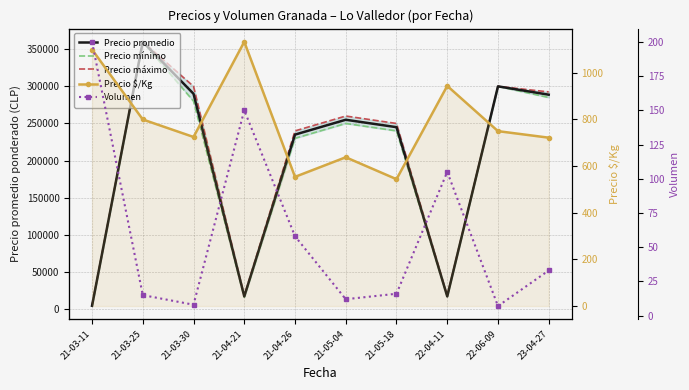

How many data points does each series have?

10